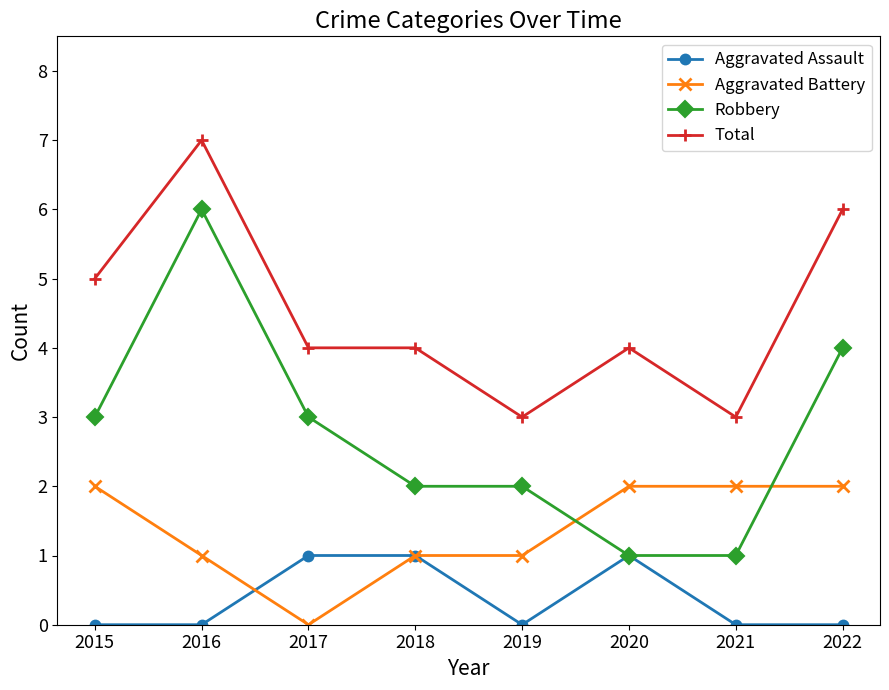

How many Total values are between 4 and 6?

5